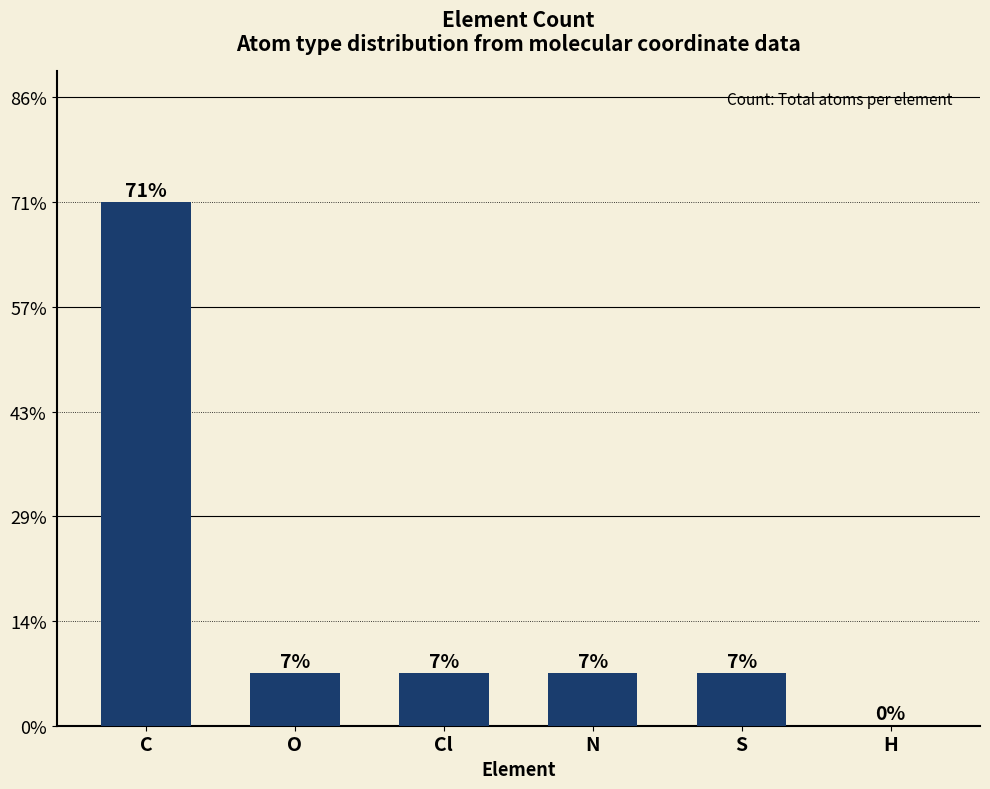

Are the bars horizontal?

No